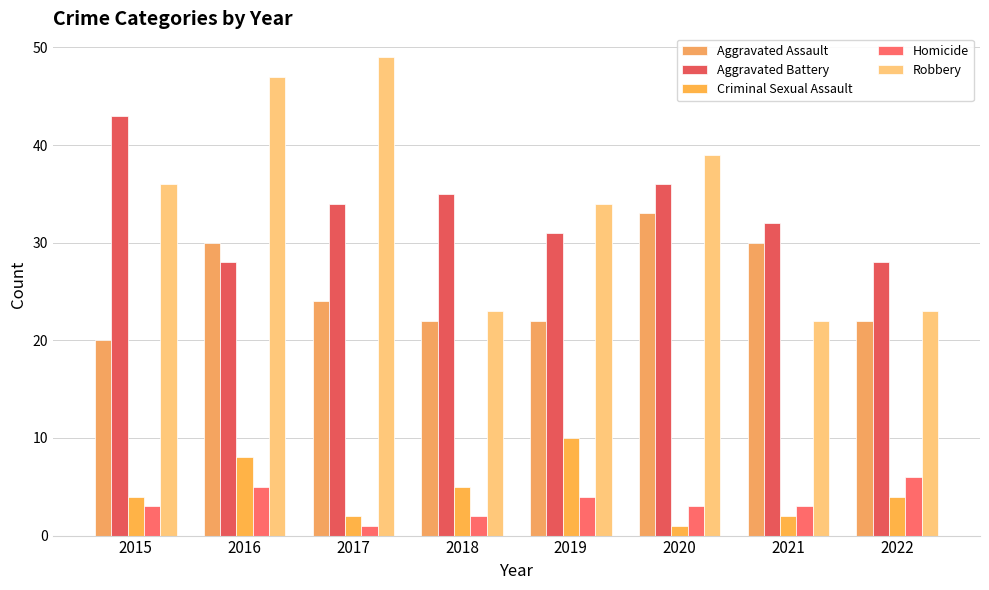

Count the number of categories in the chart.

8